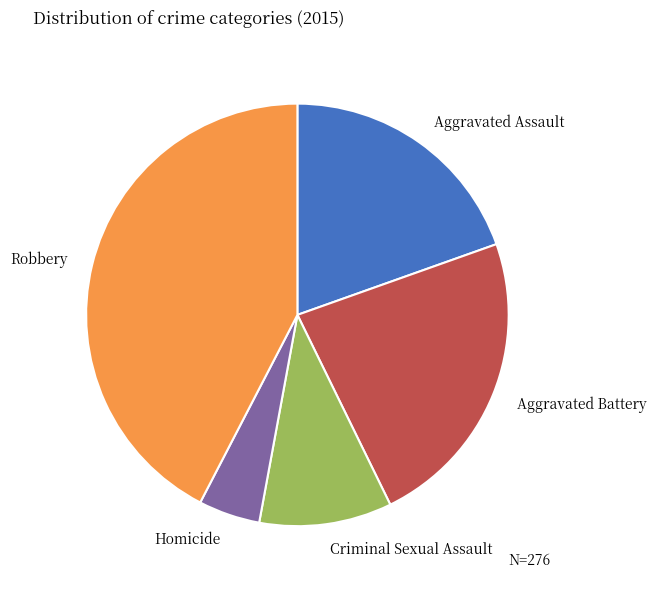

Between Aggravated Assault and Aggravated Battery, which is larger?

Aggravated Battery